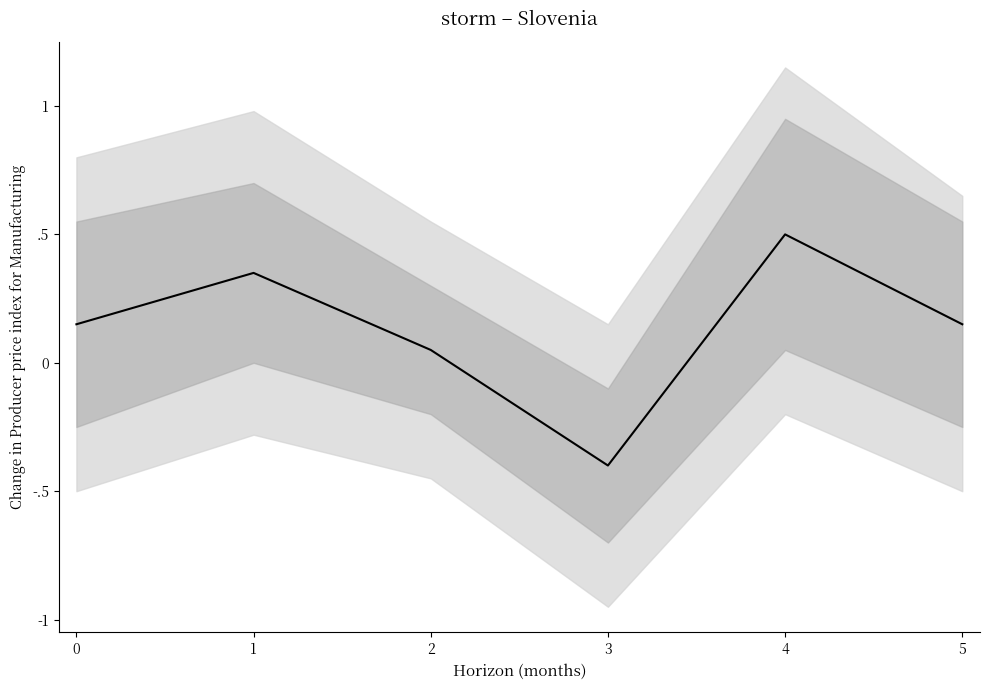

At which category does the data reach its first local peak?

1